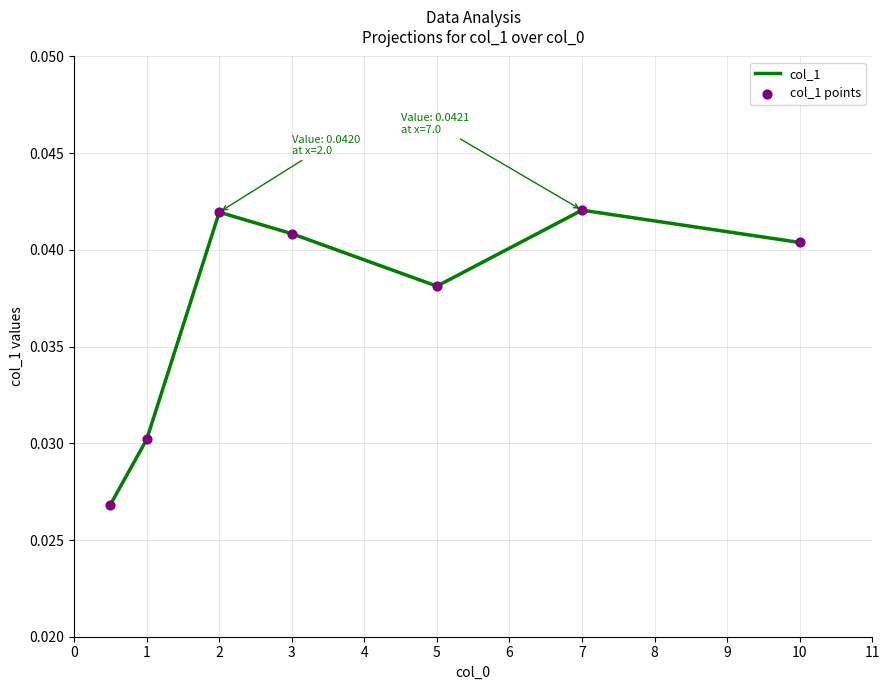

How many values are between 0 and 1?

7